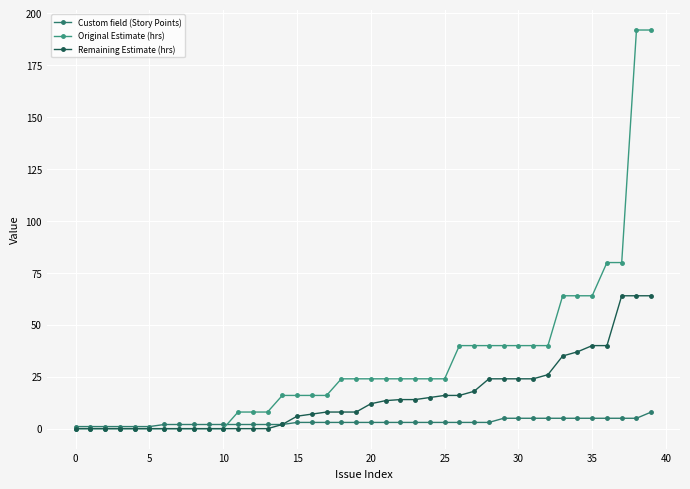

What is the minimum value for Custom field (Story Points)?

1.0